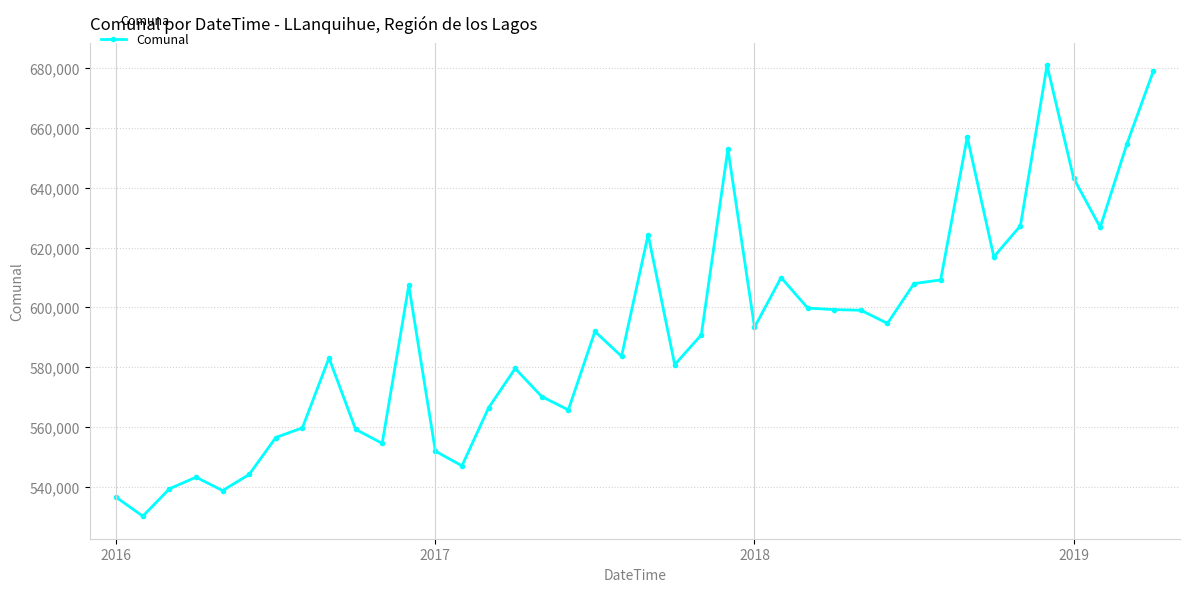

What is the value of the 19th point from the left?

591947